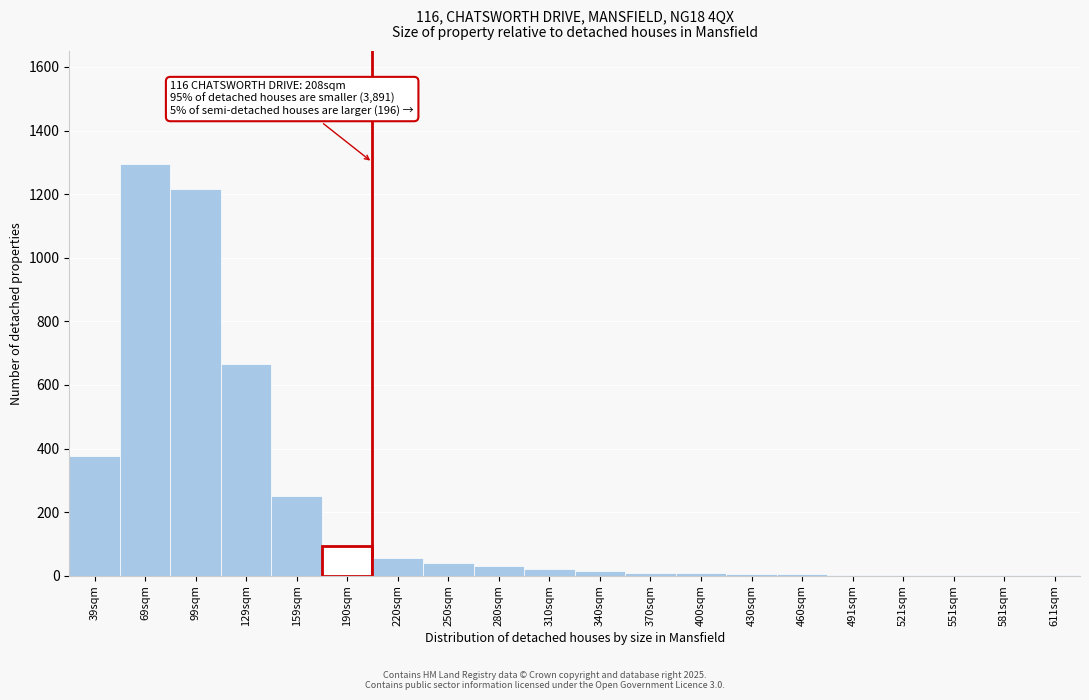

What is the ratio of the value at 99sqm to the value at 39sqm?

3.2